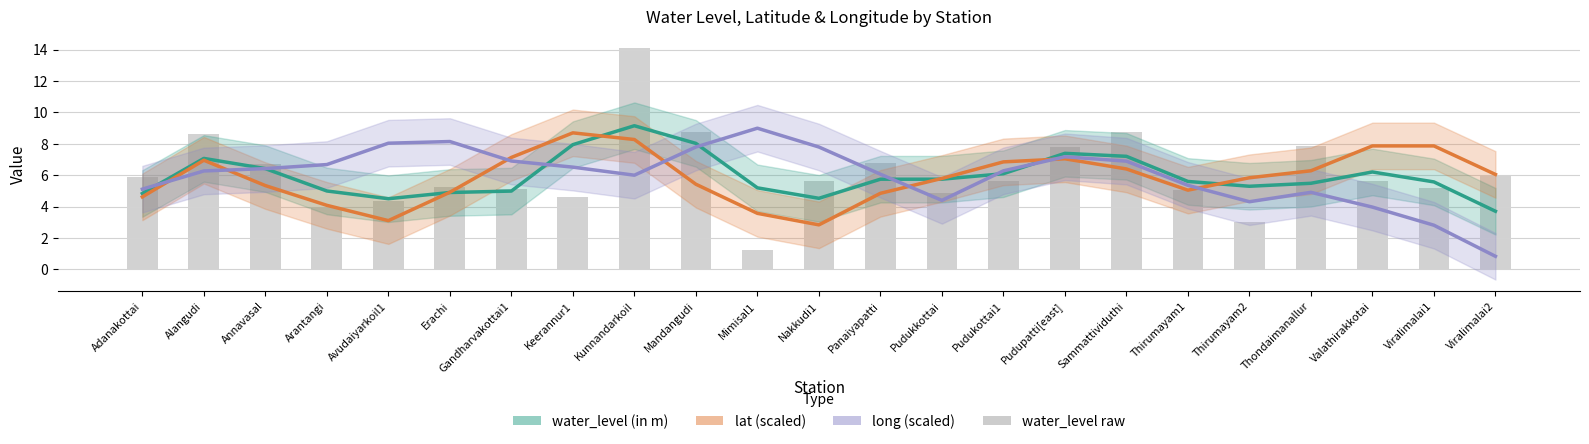

Reading right to left, what are all the values shown in this chart?

water_level (in m): 3.7	5.6	6.2	5.5	5.3	5.6	7.2	7.4	6.1	5.7	5.7	4.5	5.2	8.0	9.1	7.9	5.0	4.9	4.5	5.0	6.4	7.1	4.8
lat (scaled): 6.0	7.9	7.9	6.3	5.8	5.0	6.4	7.0	6.8	5.8	4.8	2.8	3.6	5.4	8.3	8.7	7.1	4.9	3.1	4.1	5.3	7.0	4.6
long (scaled): 0.8	2.8	4.0	4.9	4.3	5.4	6.9	7.2	6.3	4.4	6.1	7.8	9.0	7.8	6.0	6.5	6.9	8.1	8.0	6.7	6.4	6.3	5.1
water_level raw: 6.0	5.2	5.6	7.8	3.0	5.0	8.8	7.8	5.6	4.9	6.8	5.6	1.2	8.8	14.1	4.6	5.1	5.2	4.3	4.0	6.7	8.6	5.9